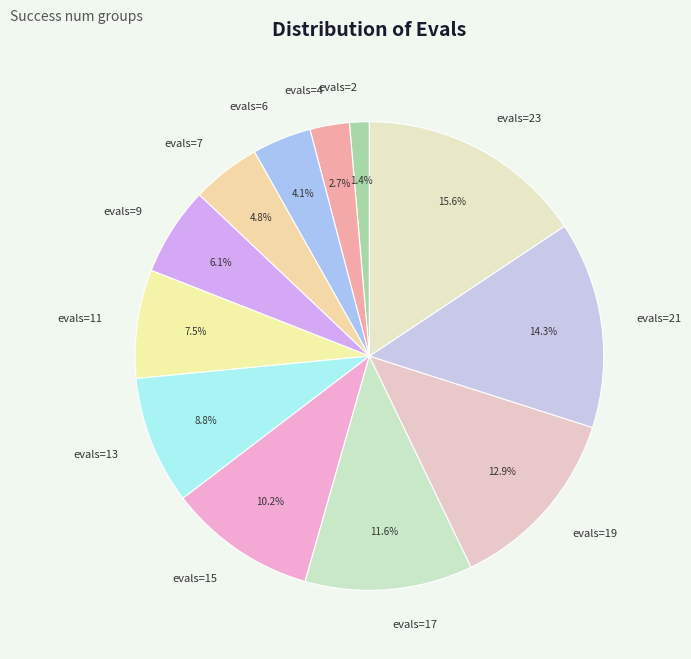

True or false: evals=21 accounts for 14% of the total.

True